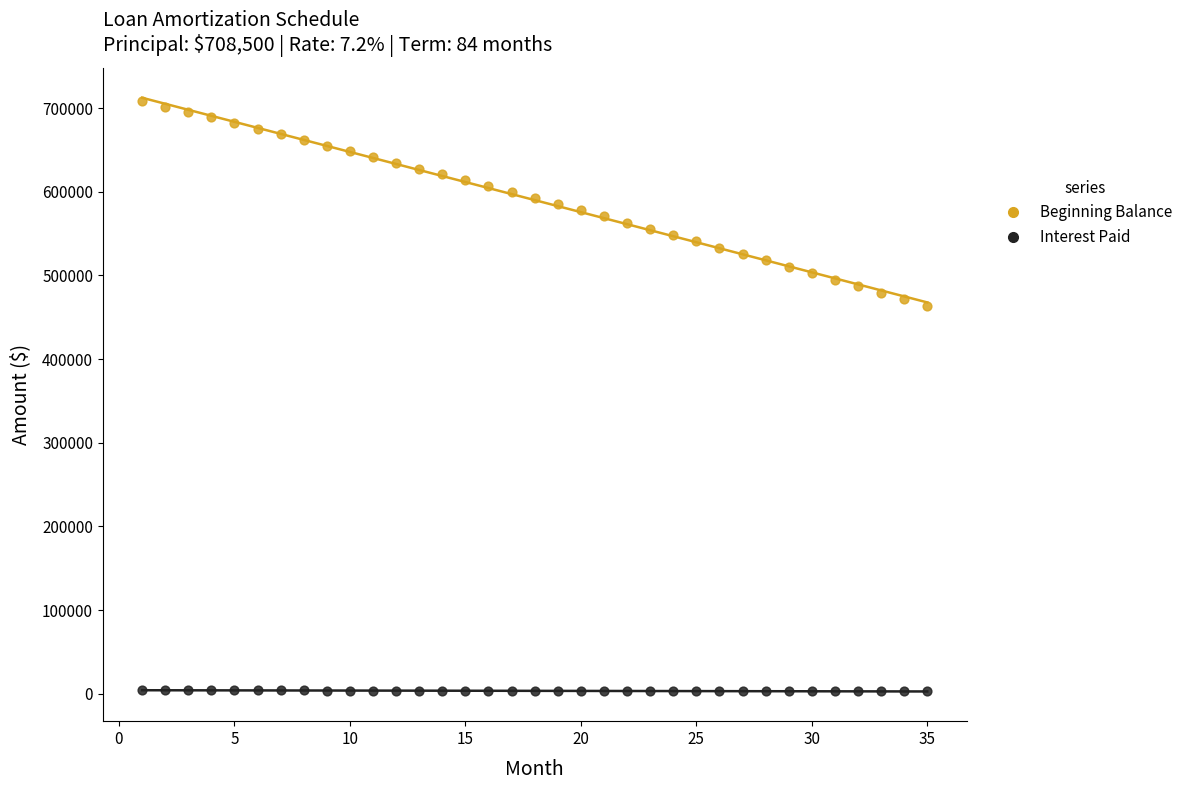

Across all data points, what is the range of Y values (max minus min)?

705717.7